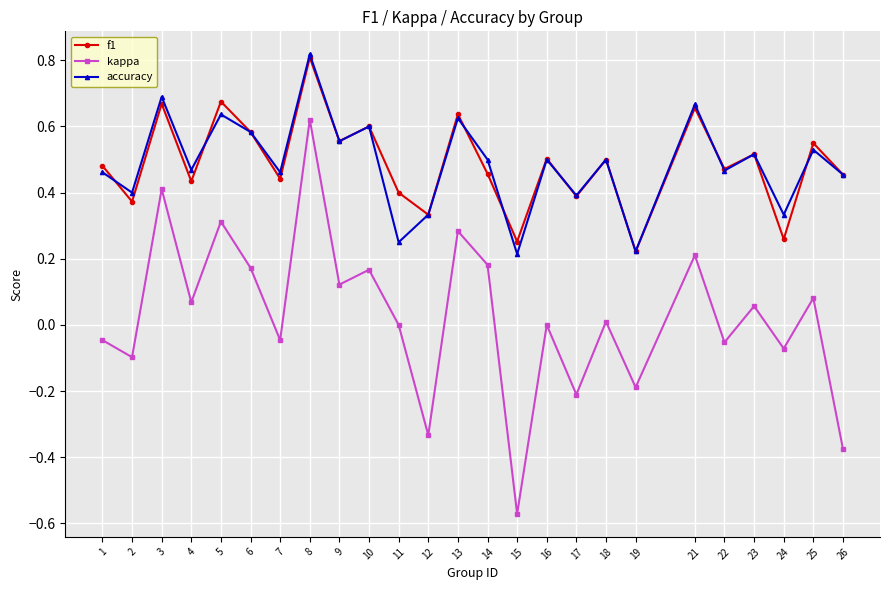

Is the value of accuracy at 23 greater than the value of f1 at 15?

Yes